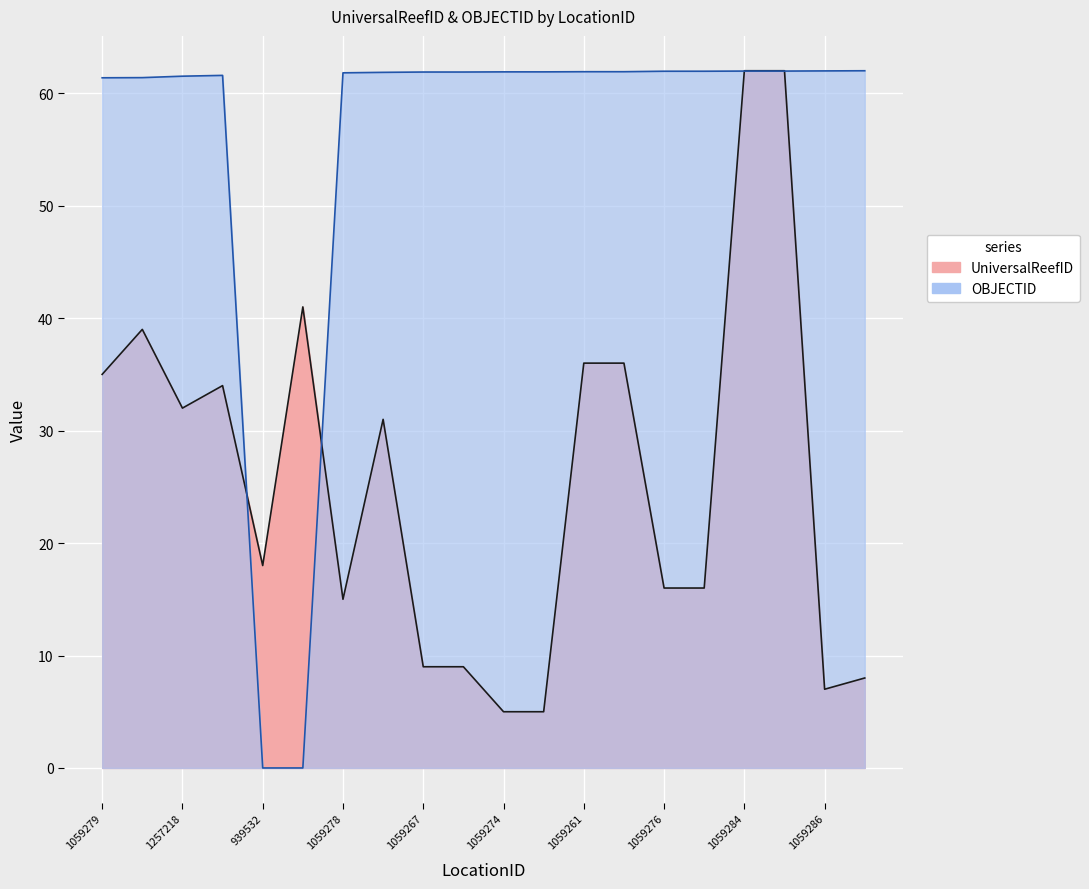

How many lines are shown in the chart?

2